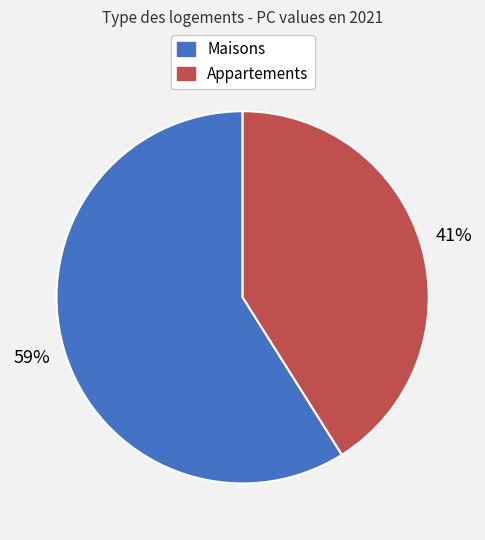

To the nearest percent, what is the difference between the largest and smallest slice percentages?

18%